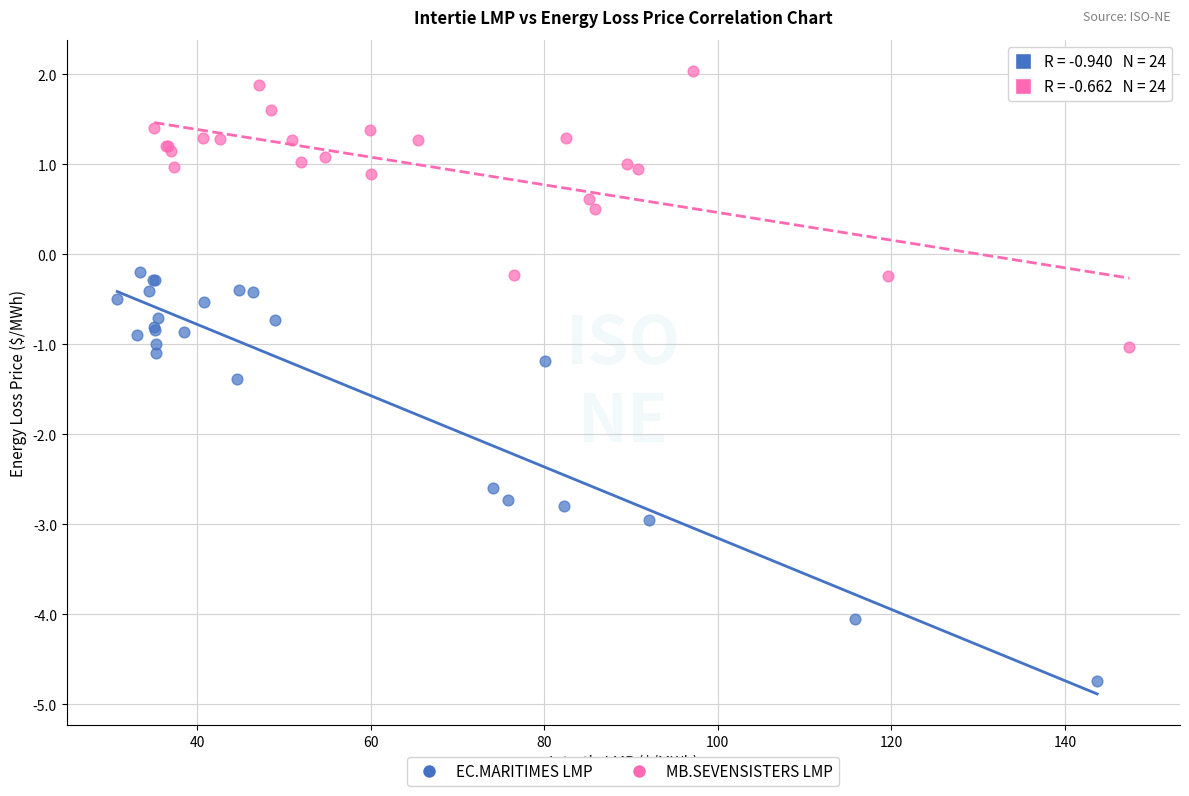

Which series contains the highest Y value?

MB.SEVENSISTERS LMP